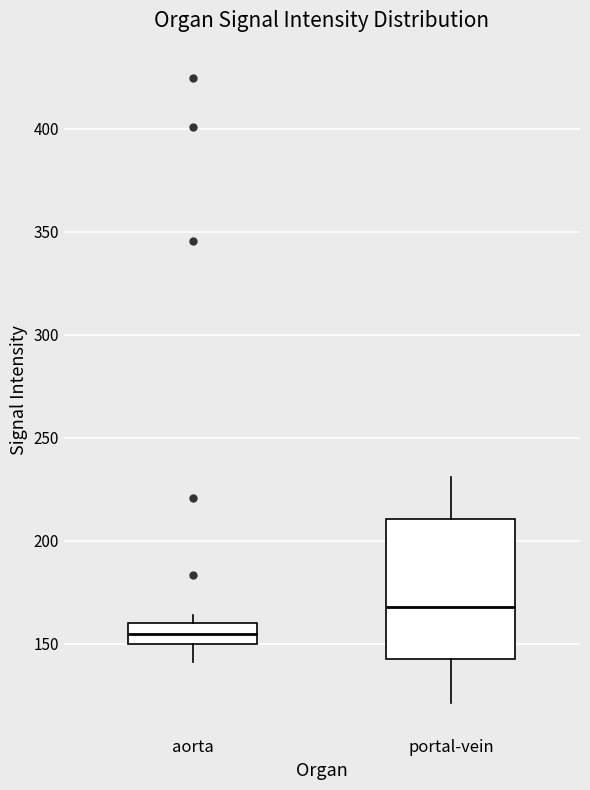

Which box has the lowest median line?

aorta